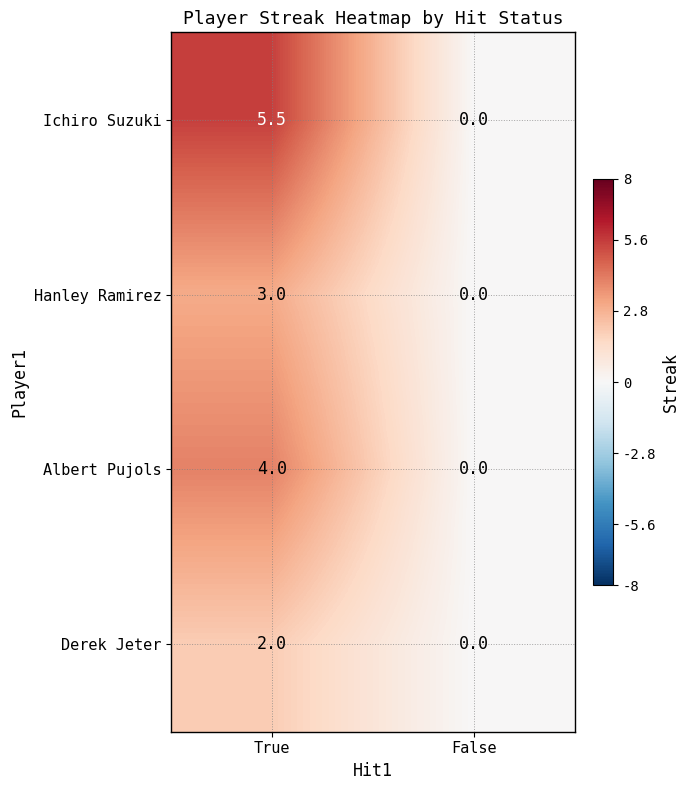

Between True and False, which series saw the biggest shift?

Ichiro Suzuki